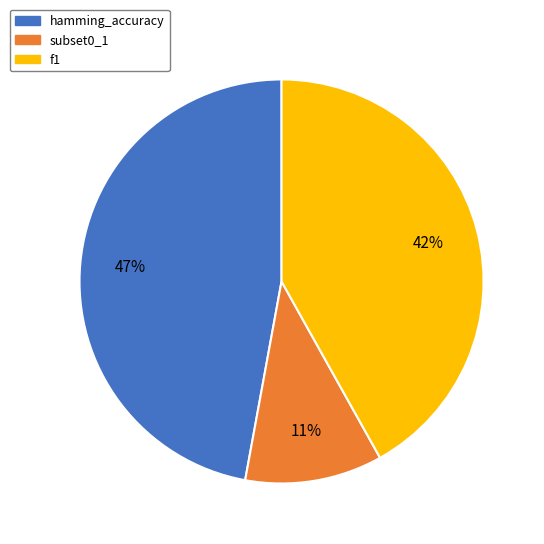

To the nearest percent, what percentage of the pie is subset0_1?

11%